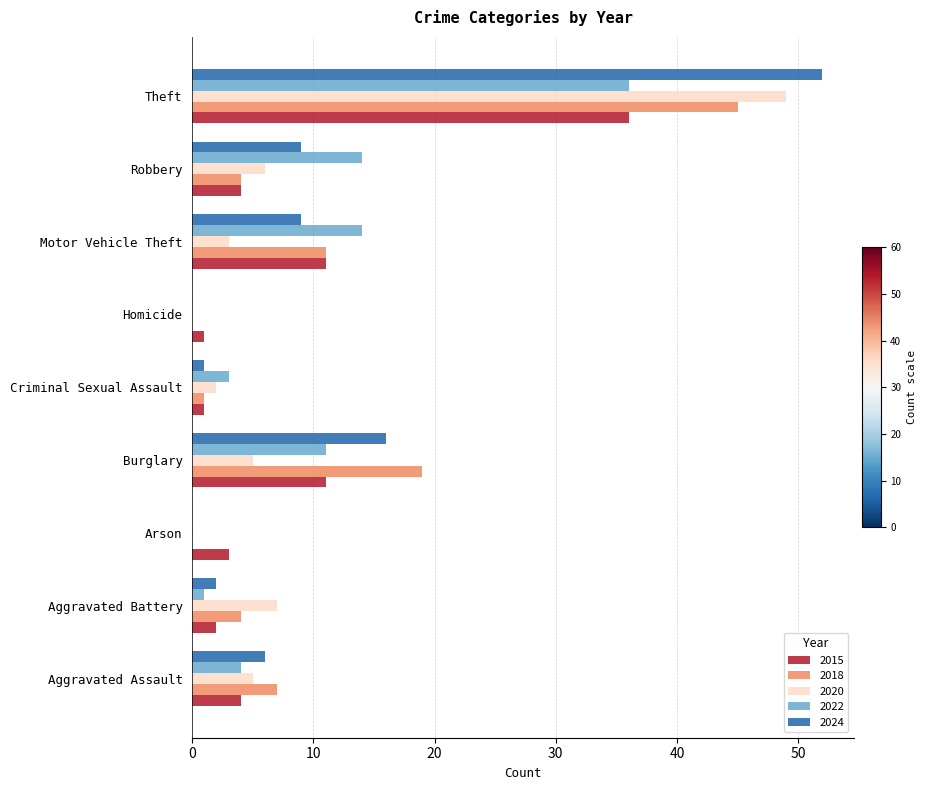

The 2022 series shows 4 at Aggravated Assault. True or false?

True